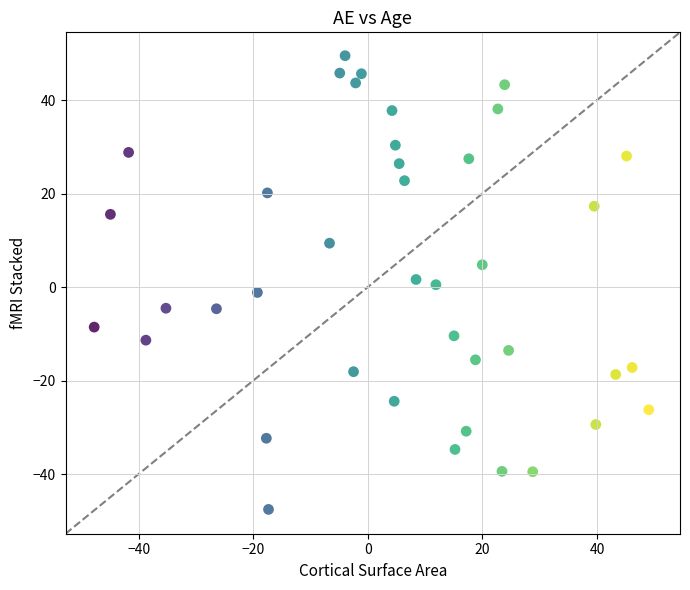

What is the range of Y values (max minus min)?

97.0